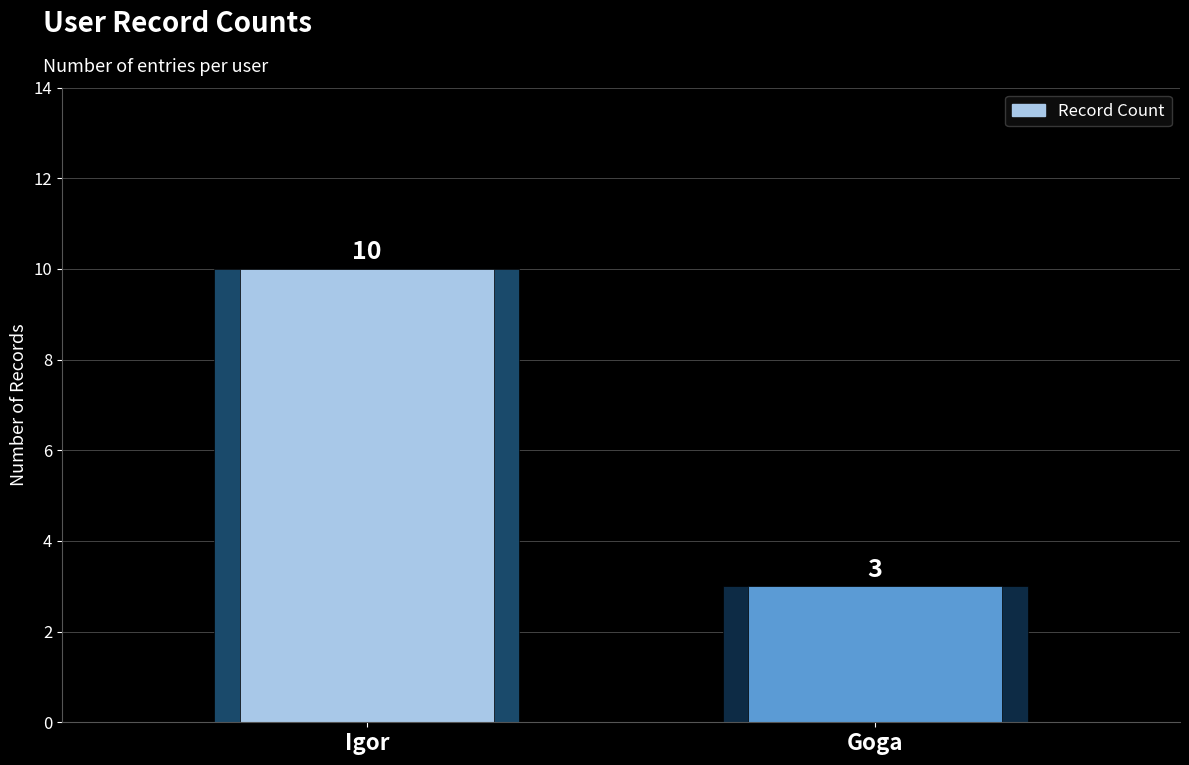

The value at Goga is 3. True or false?

True